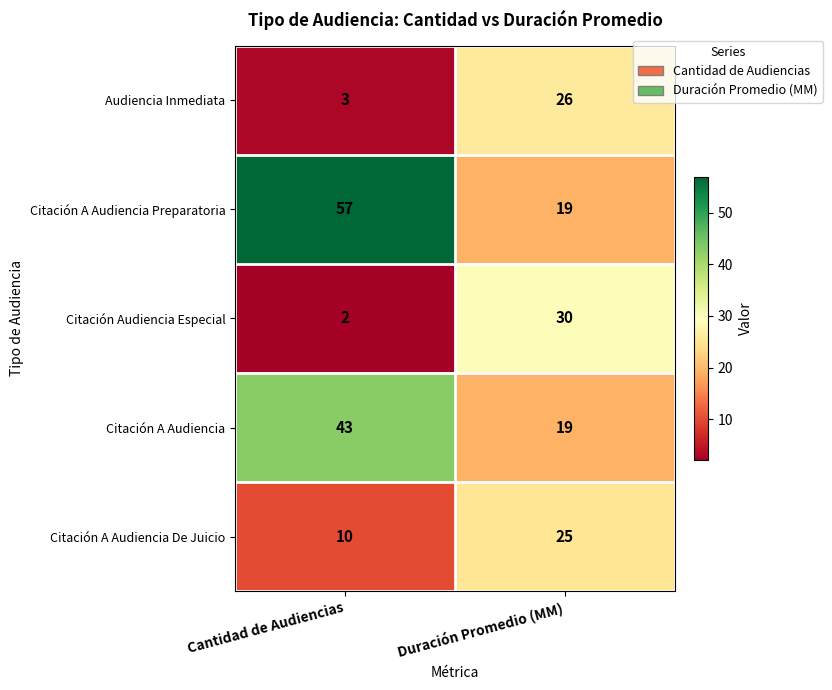

Which label corresponds to the largest value in the chart?

Cantidad de Audiencias